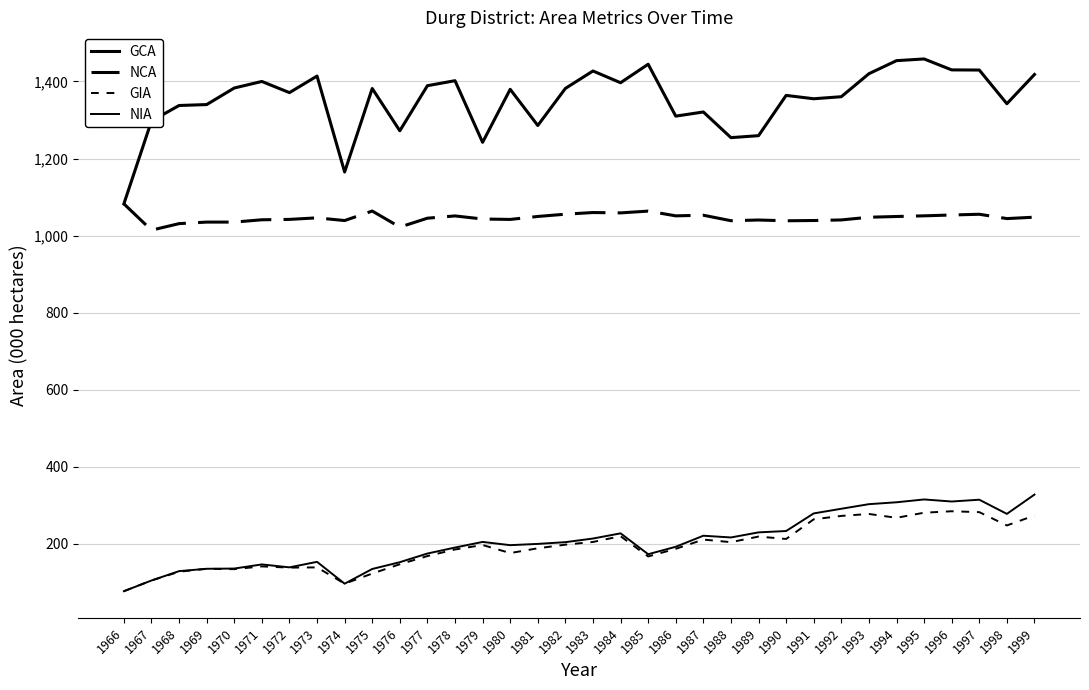

True or false: GCA has more than 0 interior local peaks.

True